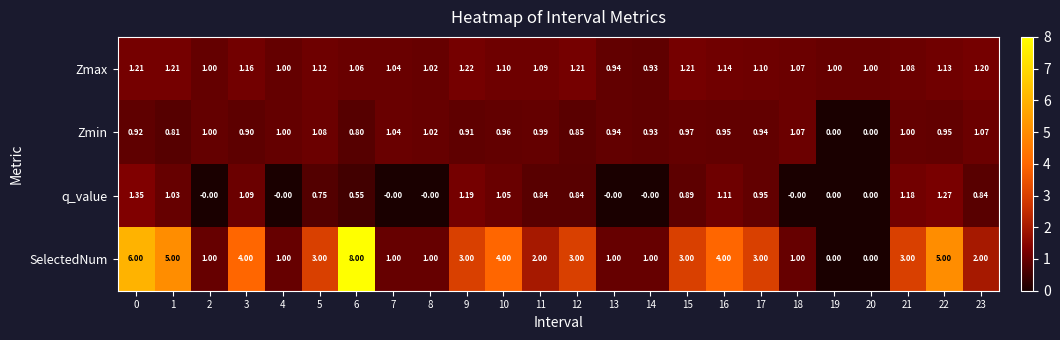

Which series has the largest total across all categories?

SelectedNum